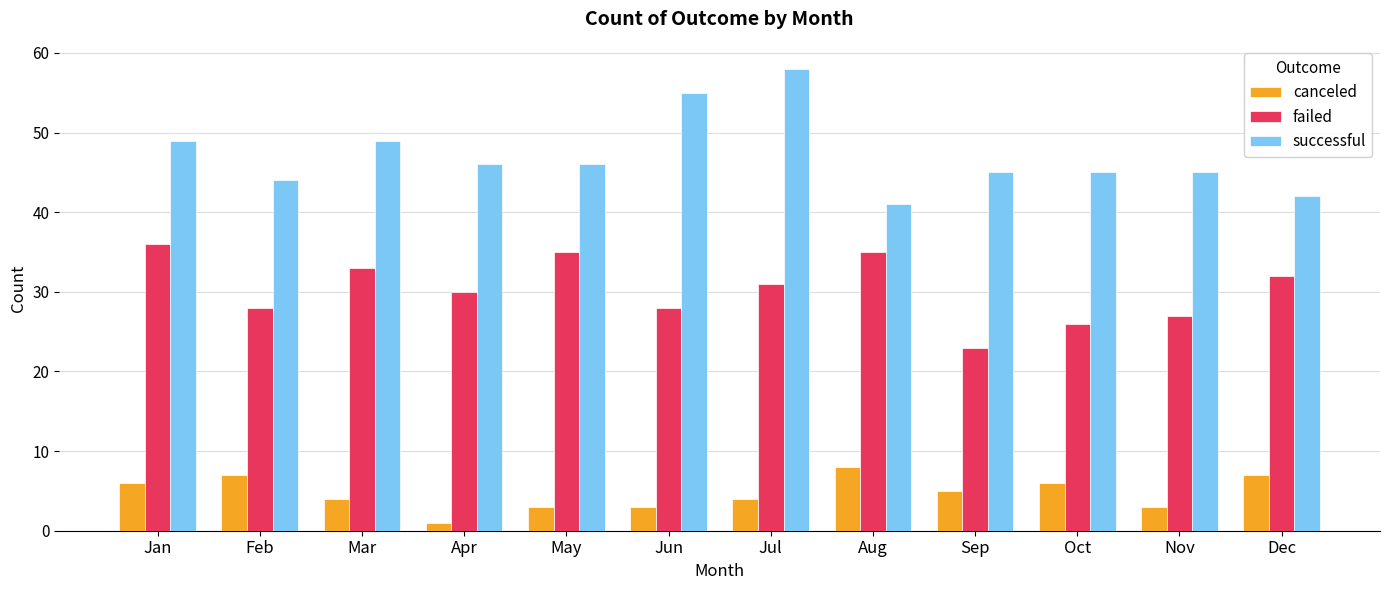

What is the sum of all successful values?

565